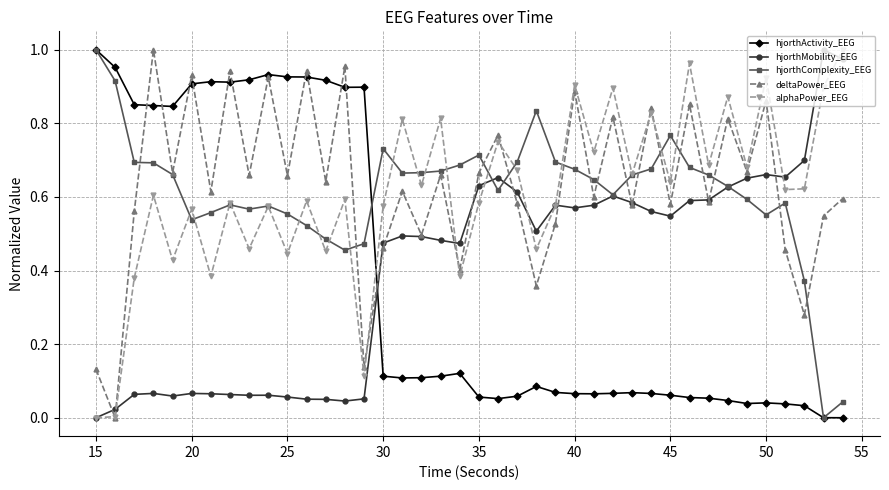

True or false: hjorthActivity_EEG and alphaPower_EEG intersect in this chart.

True